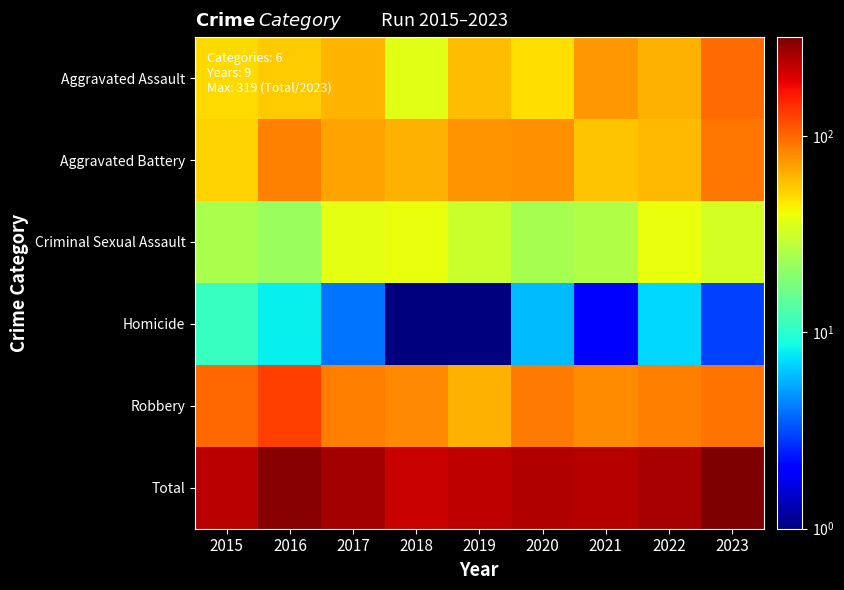

Rank the series by their maximum value, from lowest to highest.

Homicide, Criminal Sexual Assault, Aggravated Battery, Aggravated Assault, Robbery, Total